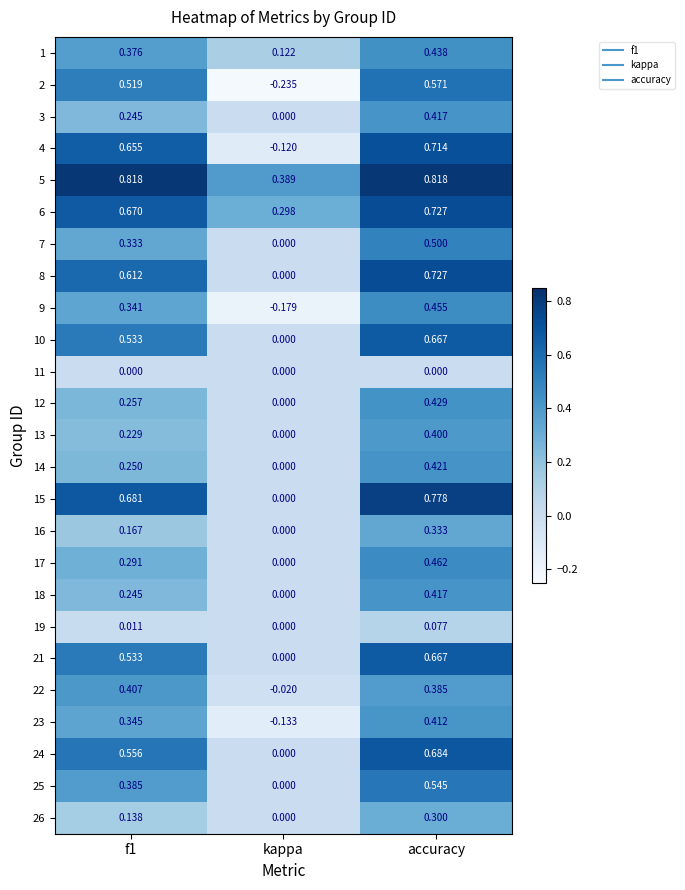

Where is 1 nearest to the value 0?

kappa